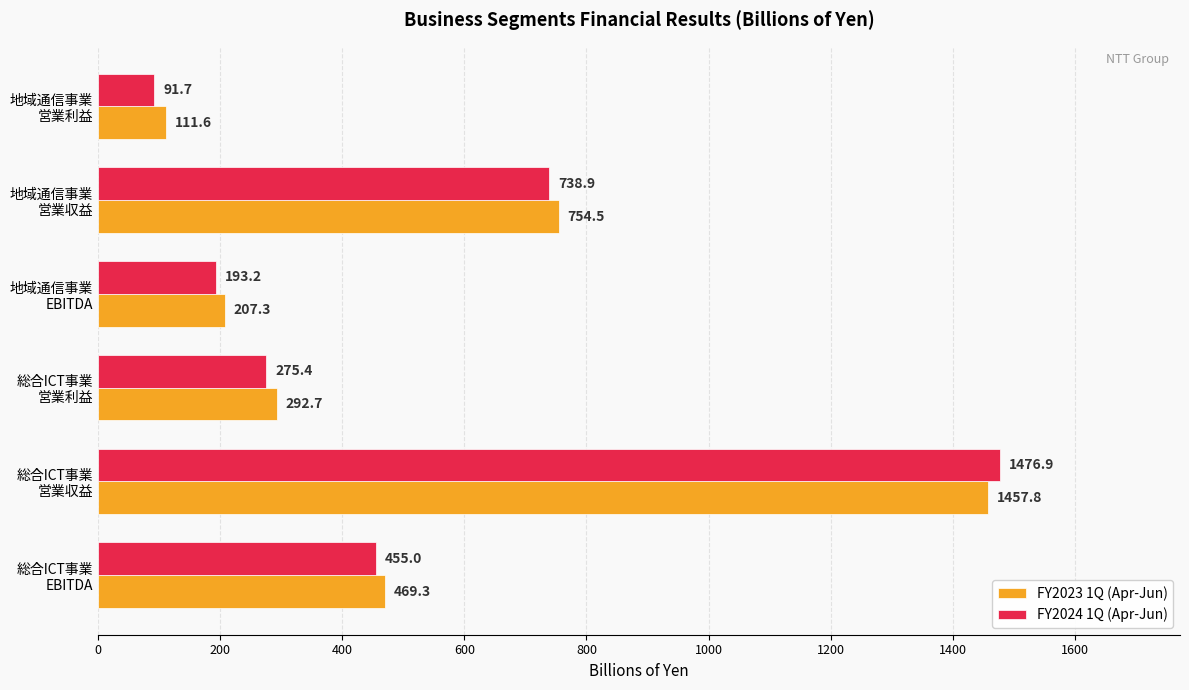

List the series in order of their overall mean, highest first.

FY2023 1Q (Apr-Jun), FY2024 1Q (Apr-Jun)